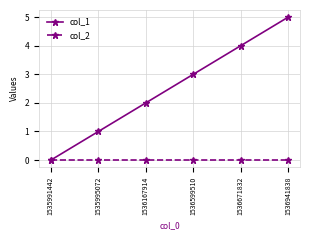

Rank the series by their maximum value, from lowest to highest.

col_2, col_1